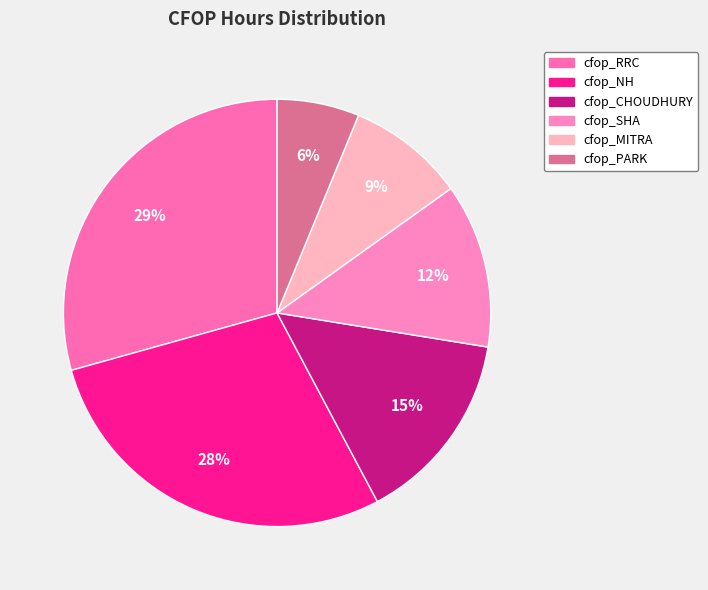

How many segments does this pie chart have?

6